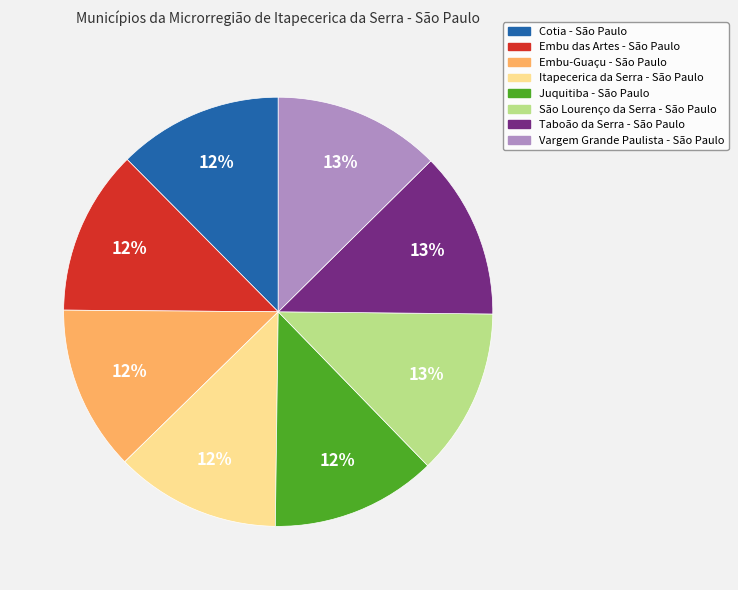

True or false: Juquitiba - São Paulo accounts for 12% of the total.

True